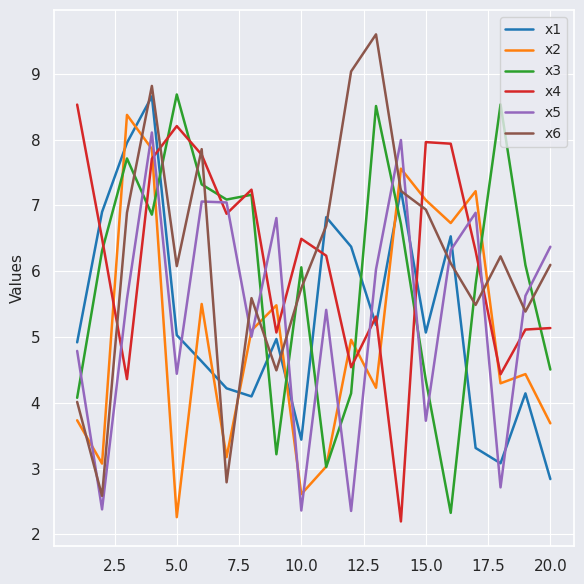

What is the smallest value displayed?

2.2